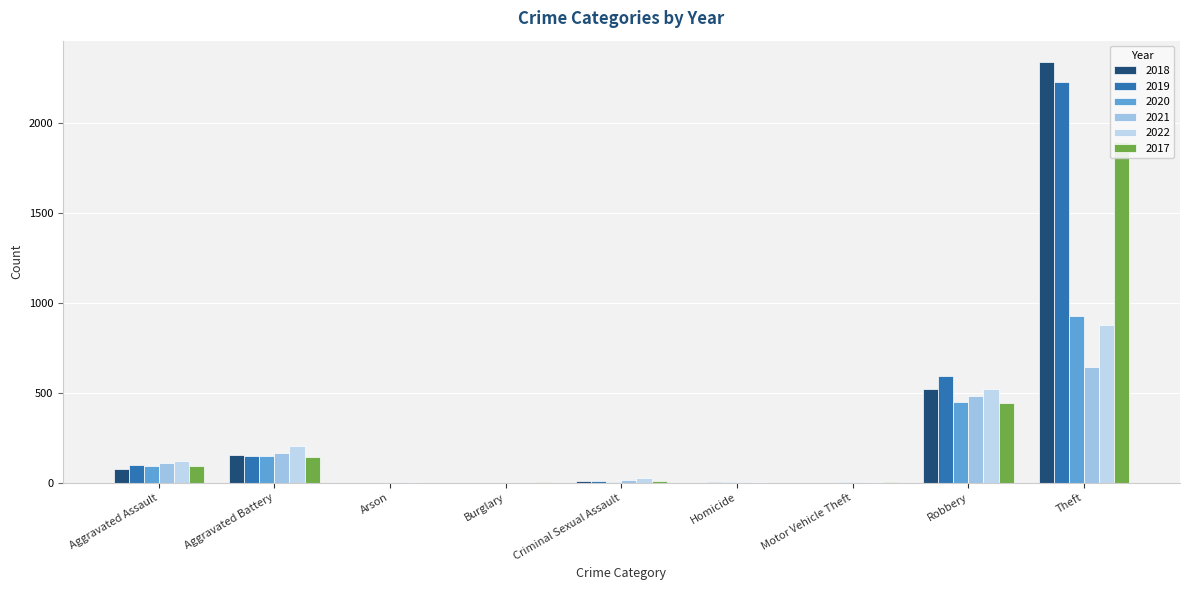

Reading left to right, what are all the values shown in this chart?

2018: Aggravated Assault=77	Aggravated Battery=152	Arson=1	Burglary=0	Criminal Sexual Assault=11	Homicide=1	Motor Vehicle Theft=1	Robbery=520	Theft=2342
2019: Aggravated Assault=98	Aggravated Battery=148	Arson=1	Burglary=1	Criminal Sexual Assault=8	Homicide=2	Motor Vehicle Theft=1	Robbery=591	Theft=2230
2020: Aggravated Assault=94	Aggravated Battery=150	Arson=1	Burglary=0	Criminal Sexual Assault=3	Homicide=3	Motor Vehicle Theft=3	Robbery=450	Theft=930
2021: Aggravated Assault=110	Aggravated Battery=163	Arson=2	Burglary=1	Criminal Sexual Assault=14	Homicide=4	Motor Vehicle Theft=2	Robbery=484	Theft=642
2022: Aggravated Assault=121	Aggravated Battery=202	Arson=5	Burglary=0	Criminal Sexual Assault=24	Homicide=5	Motor Vehicle Theft=2	Robbery=521	Theft=880
2017: Aggravated Assault=95	Aggravated Battery=142	Arson=0	Burglary=2	Criminal Sexual Assault=8	Homicide=1	Motor Vehicle Theft=2	Robbery=446	Theft=1896